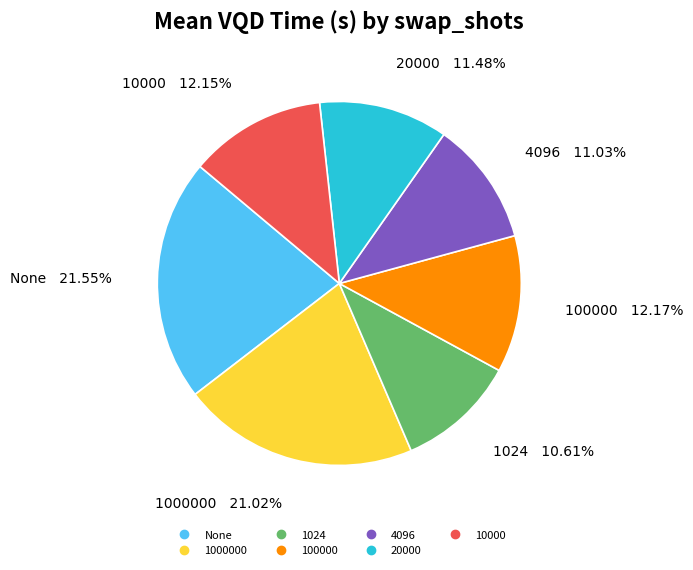

Is there any slice that represents more than half of the pie?

No